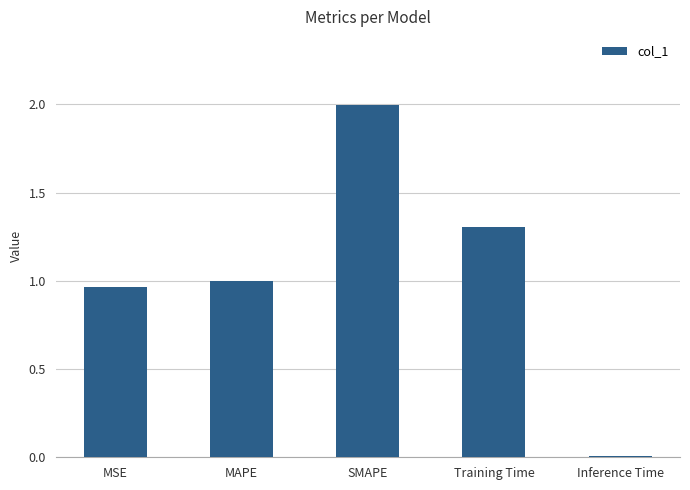

What is the label of the 4th bar from the left?

Training Time